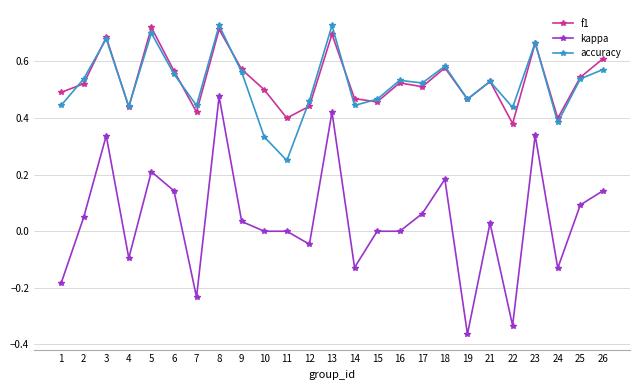

At how many categories does at least one series exceed 0?

25